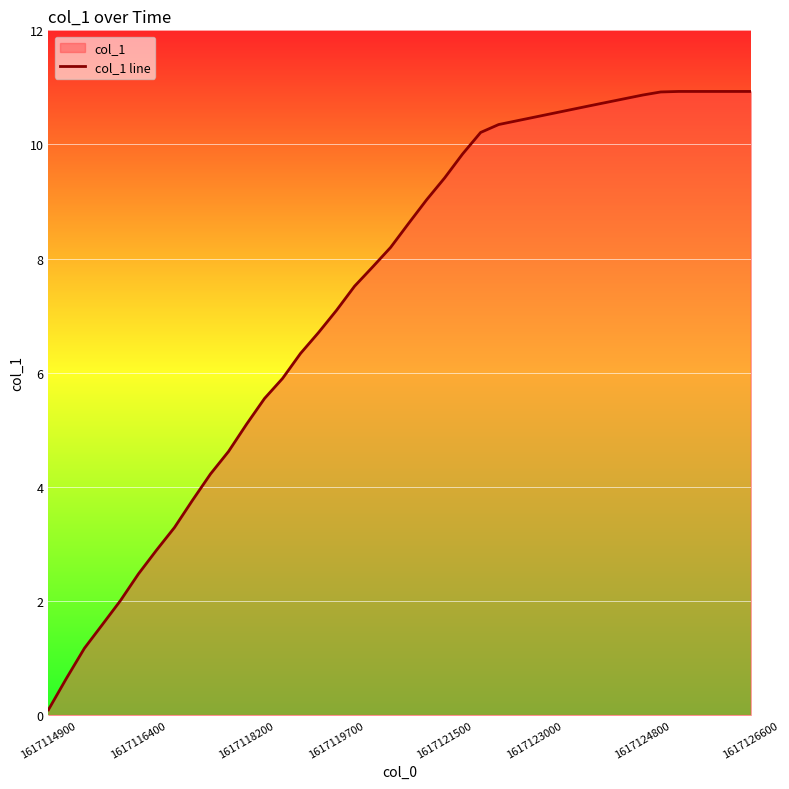

What is the difference between the maximum and minimum values?

10.8